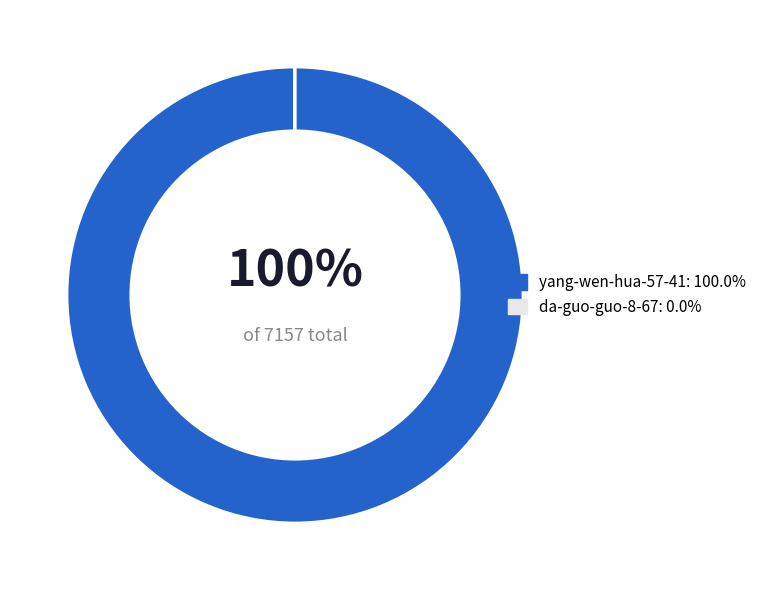

To the nearest percent, what is the average slice percentage?

50%